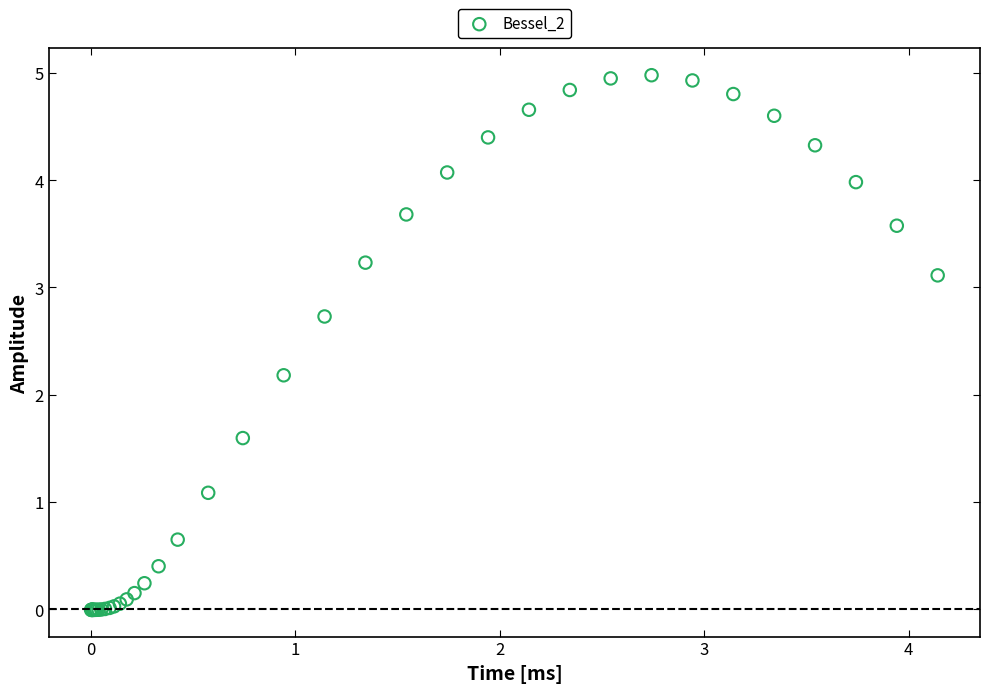

What Y value in the scatter plot is closest to 2?

2.2